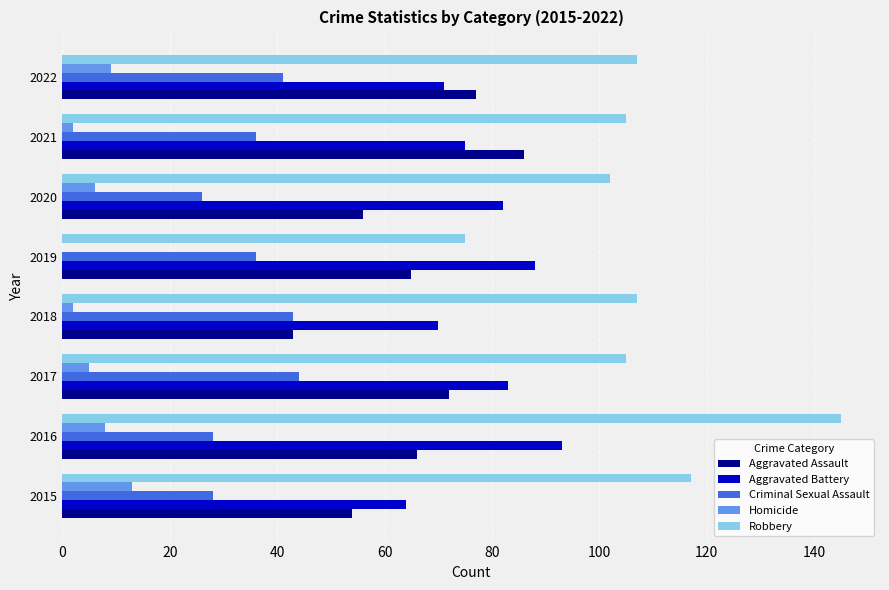

What is the approximate value of Criminal Sexual Assault at 2020?

26